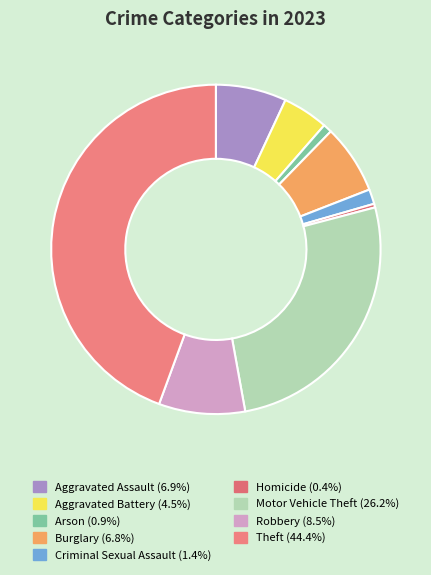

True or false: Arson accounts for 1% of the total.

True